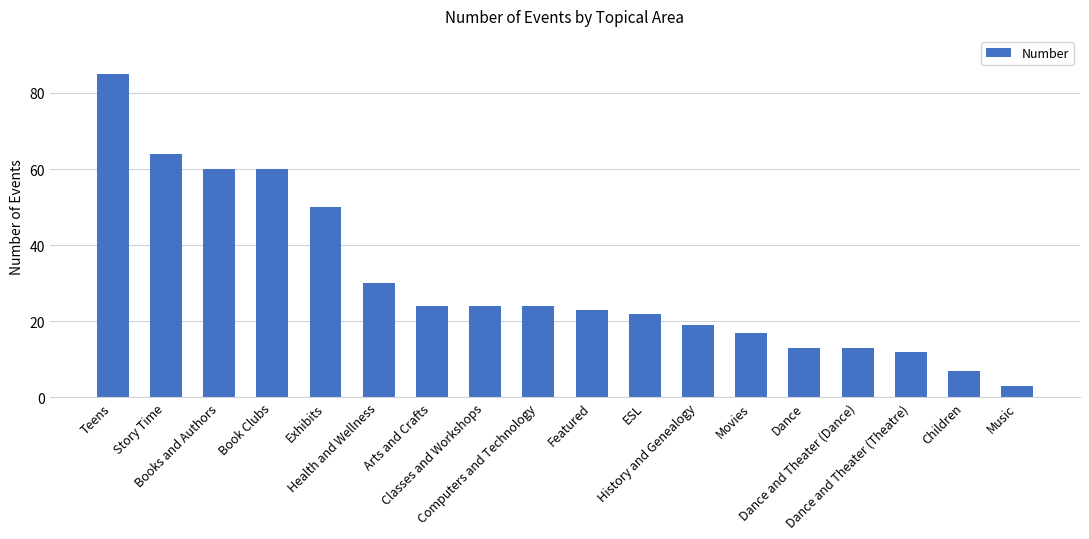

Reading left to right, what are all the values shown in this chart?

Teens=85	Story Time=64	Books and Authors=60	Book Clubs=60	Exhibits=50	Health and Wellness=30	Arts and Crafts=24	Classes and Workshops=24	Computers and Technology=24	Featured=23	ESL=22	History and Genealogy=19	Movies=17	Dance=13	Dance and Theater (Dance)=13	Dance and Theater (Theatre)=12	Children=7	Music=3